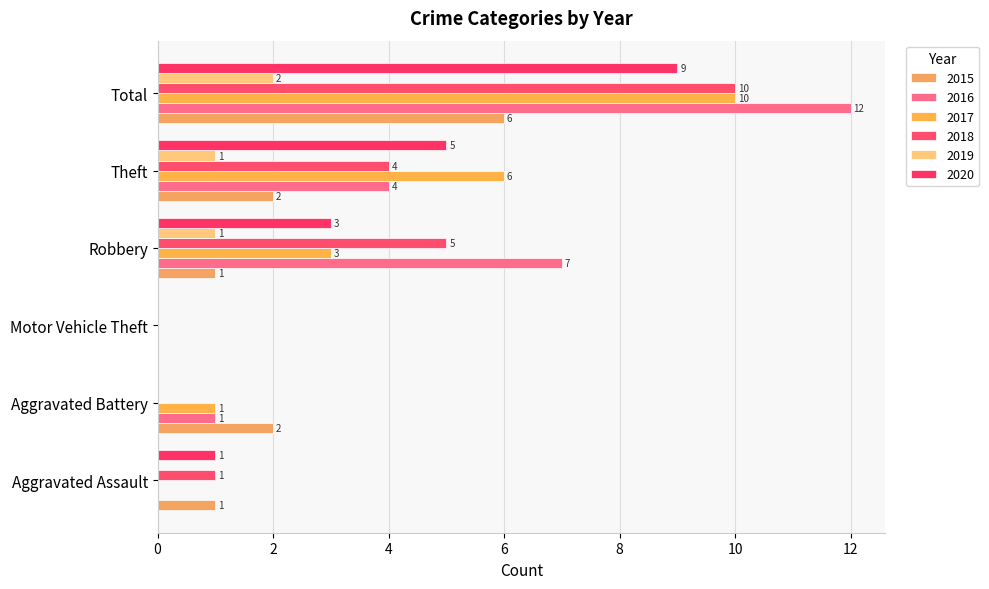

What is the value of the 2019 bar at the 6th from the left?

2